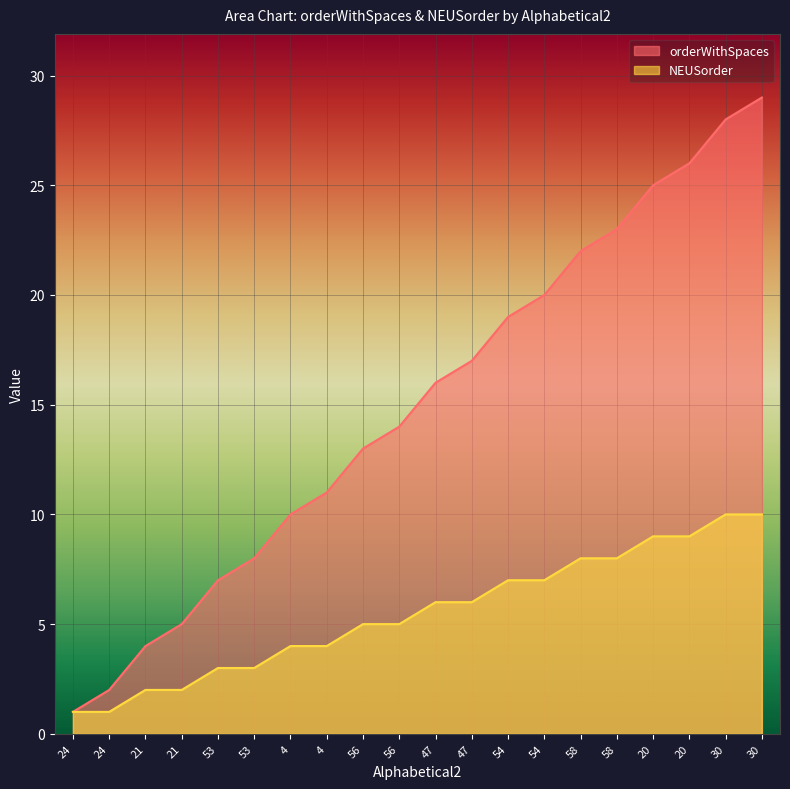

What is the label of the 19th point from the left?

30